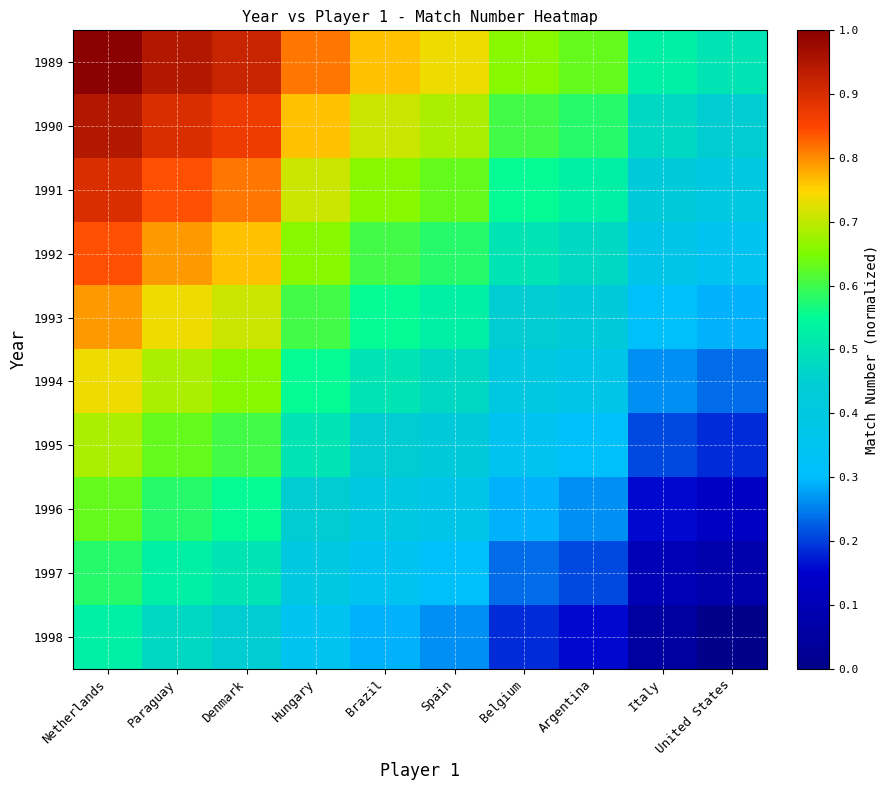

What is the difference between the highest and lowest values at Spain?

0.5